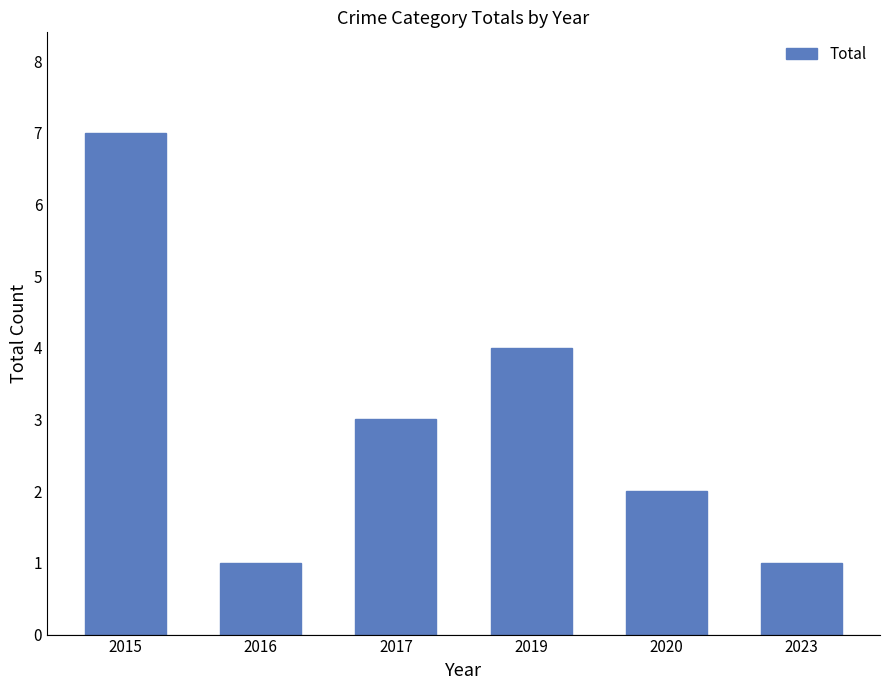

Which category has the highest value across all series?

2015